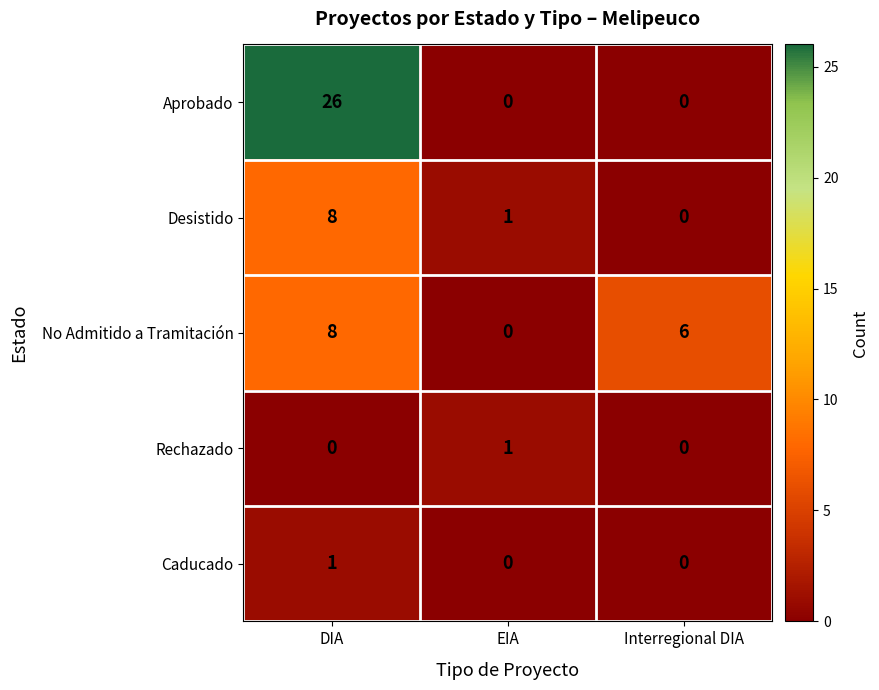

Between DIA and EIA, which series saw the biggest shift?

Aprobado